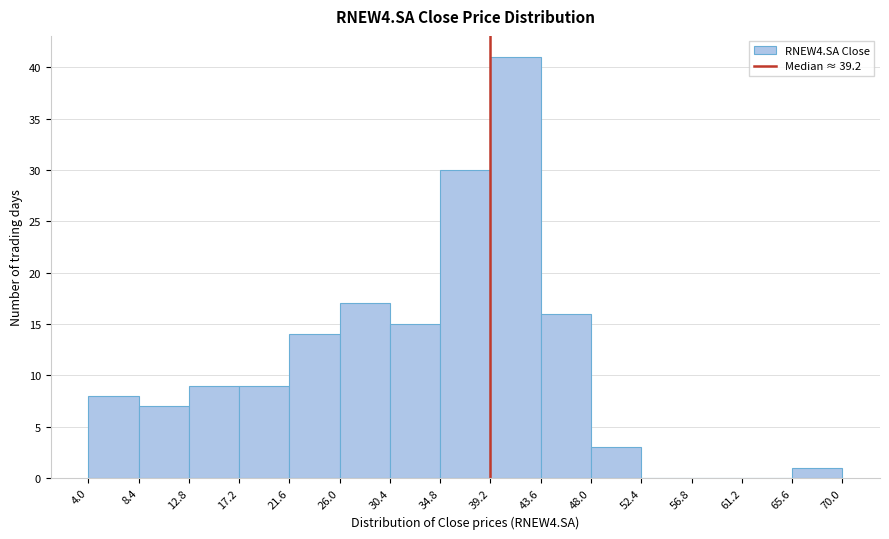

Reading left to right, list every bar in this chart as the range it spans on the x-axis followed by its height. The values are not printed on the chart, so give them approximately, as read against the axis.

4.0 to 8.4: 8
8.4 to 12.8: 7
12.8 to 17.2: 9
17.2 to 21.6: 9
21.6 to 26.0: 14
26.0 to 30.4: 17
30.4 to 34.8: 15
34.8 to 39.2: 30
39.2 to 43.6: 41
43.6 to 48.0: 16
48.0 to 52.4: 3
52.4 to 56.8: 0
56.8 to 61.2: 0
61.2 to 65.6: 0
65.6 to 70.0: 1